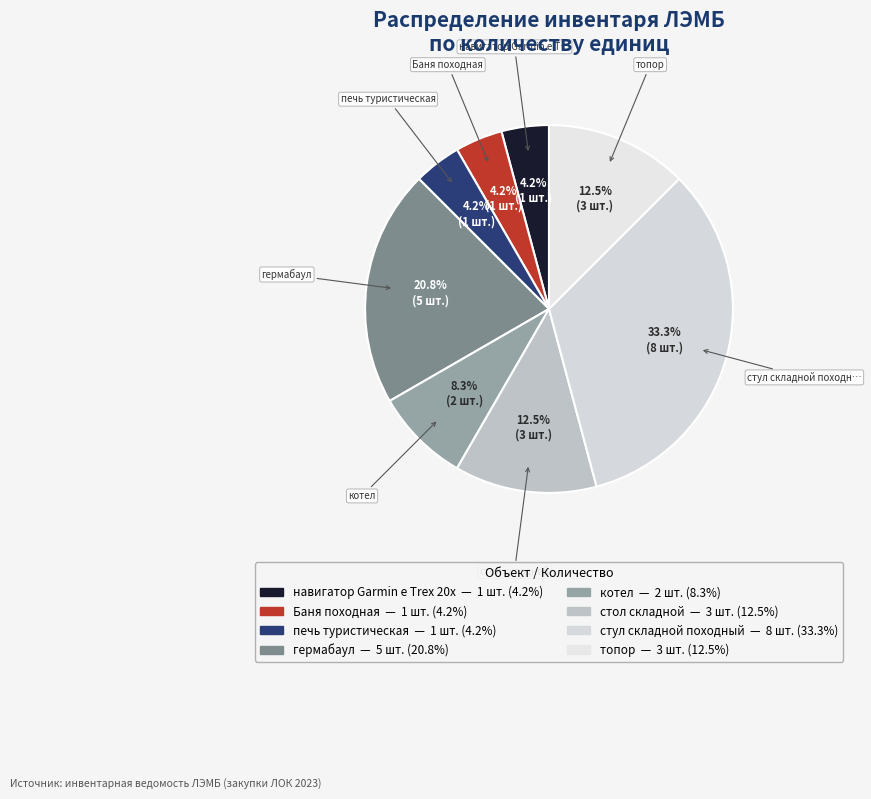

Count the number of slices in the pie.

8